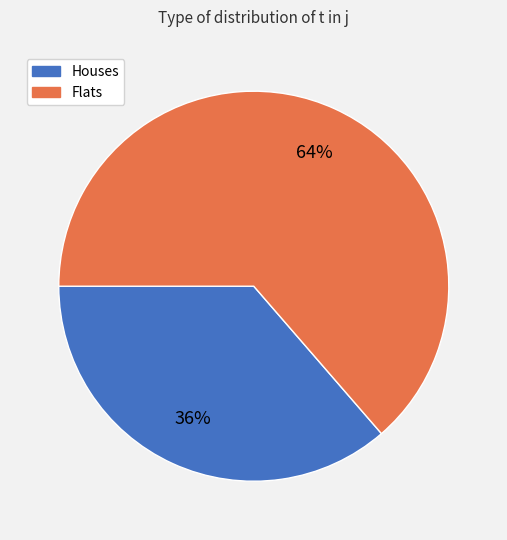

Is there any slice that represents more than half of the pie?

Yes